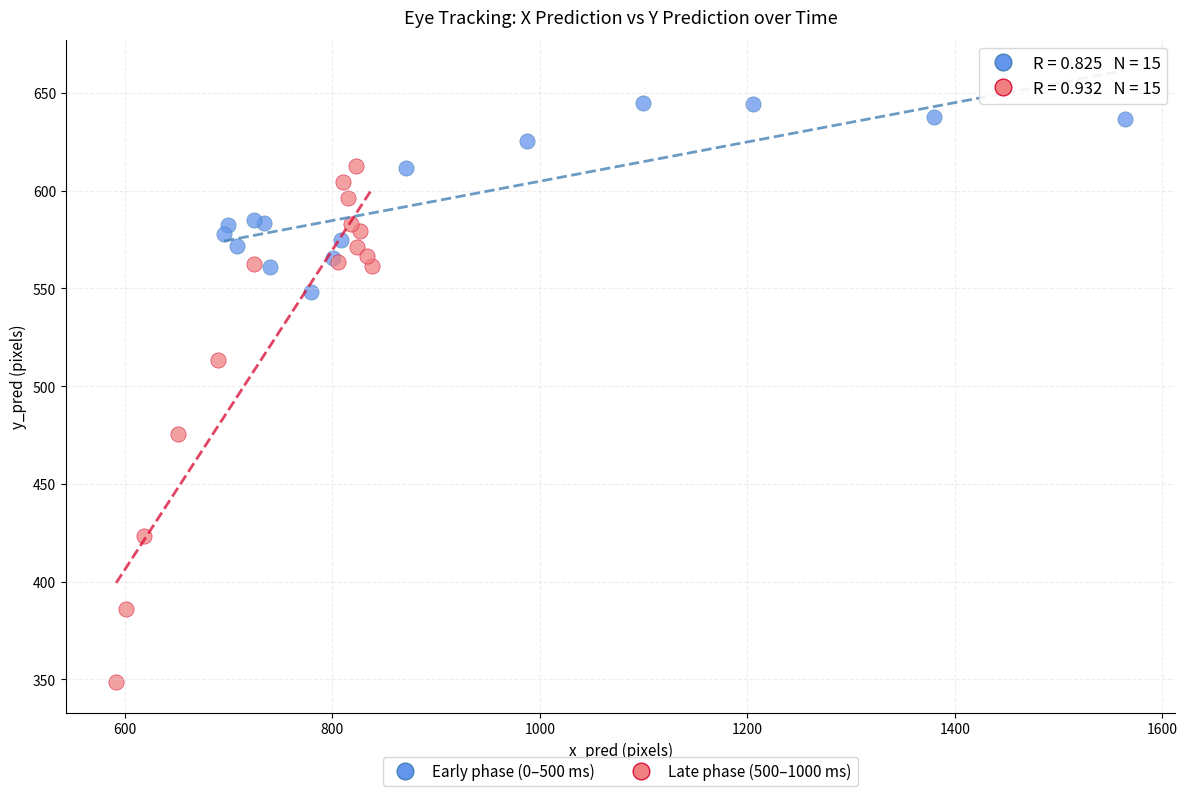

Which series has the widest spread of Y values?

Late phase (500–1000 ms)